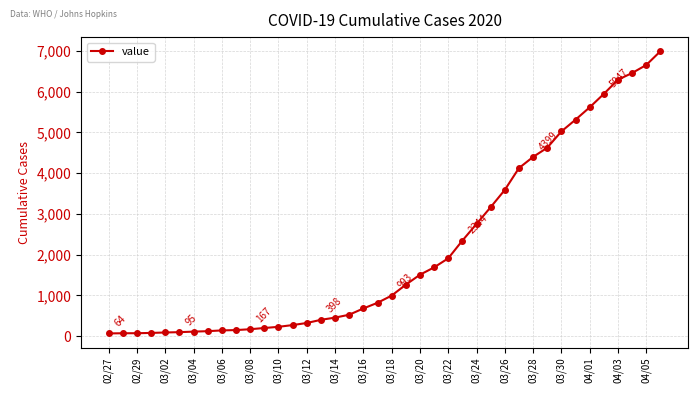

What is the difference between the maximum and second lowest values?

6927